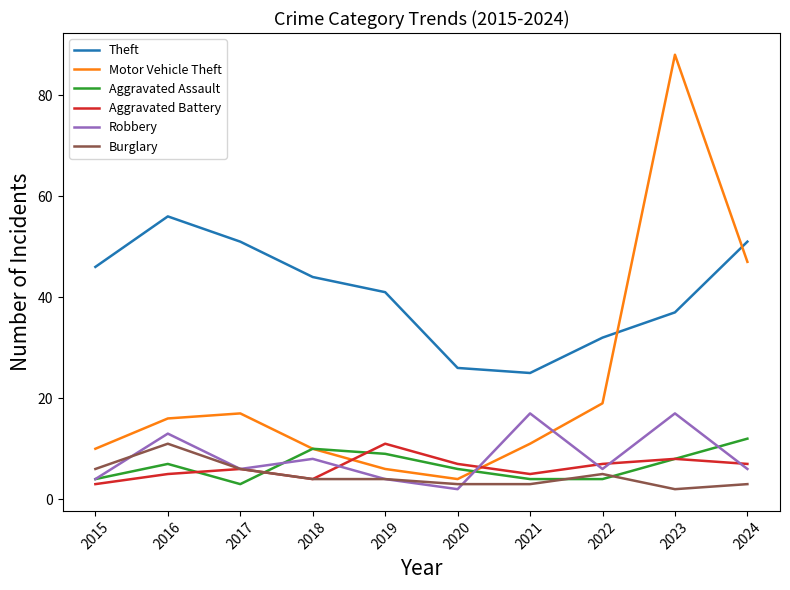

True or false: Aggravated Assault has a value of 4 at 2022.

True